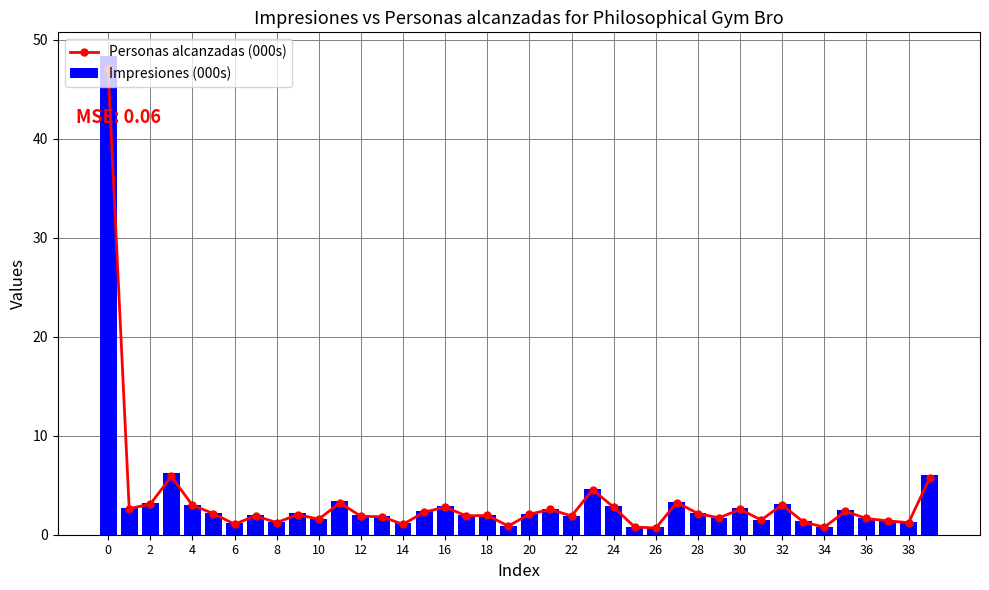

Rank the series by their maximum value, from highest to lowest.

Impresiones (000s), Personas alcanzadas (000s)